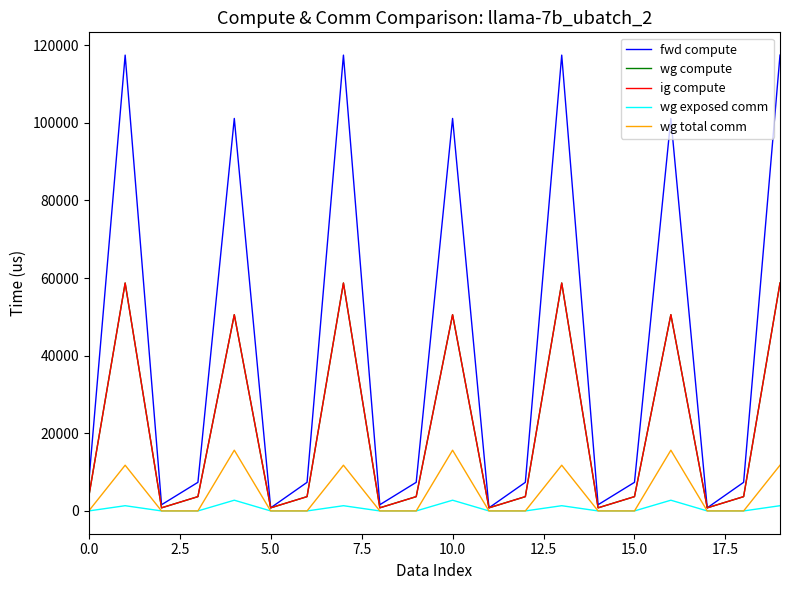

Does the chart have visible grid lines?

No